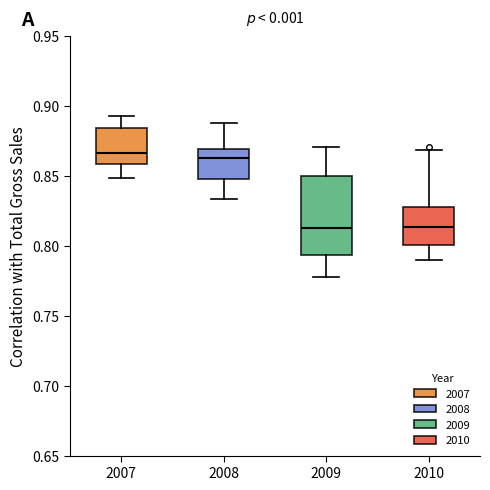

Where is the lower edge of the box at x = 2009 on the y-axis? The values are not printed on the chart, so give them approximately, as read against the axis.

0.795